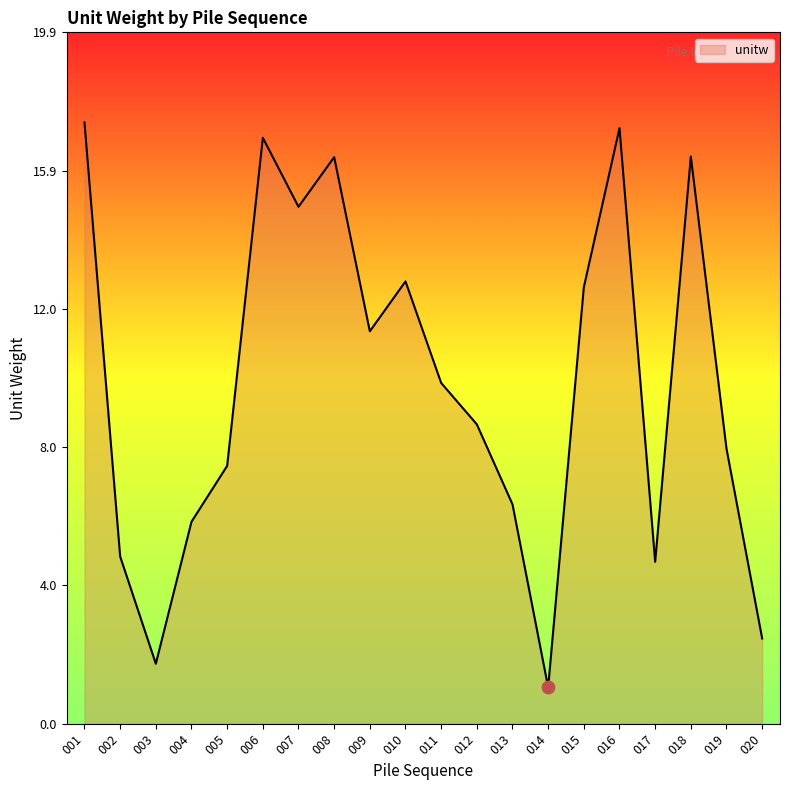

Between 006 and 009, which is larger?

006